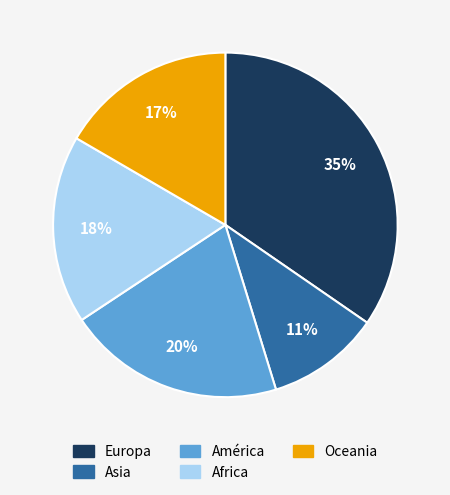

What percentage is the Asia slice, to the nearest percent?

11%